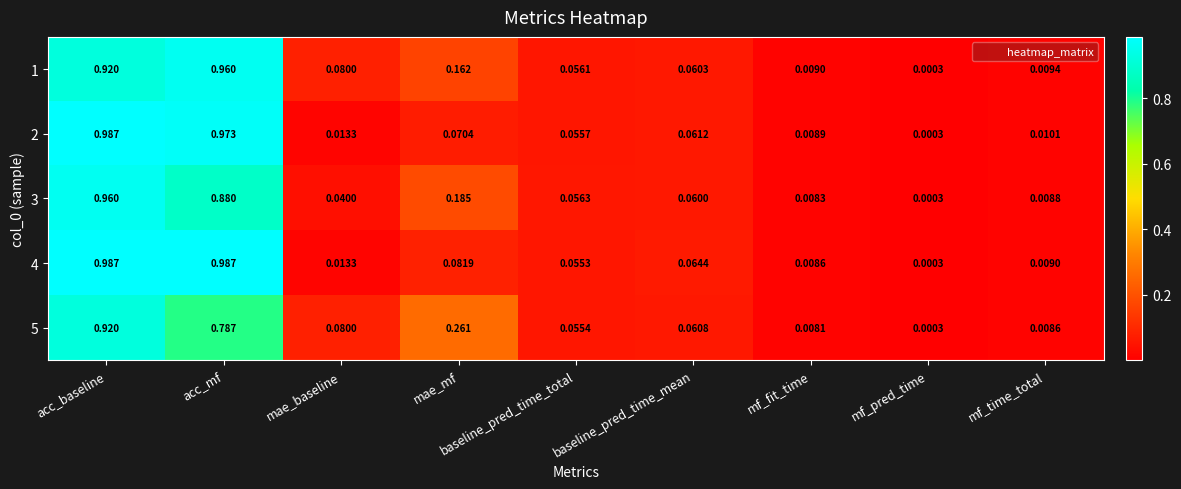

At which category is the sum across all series the highest?

acc_baseline